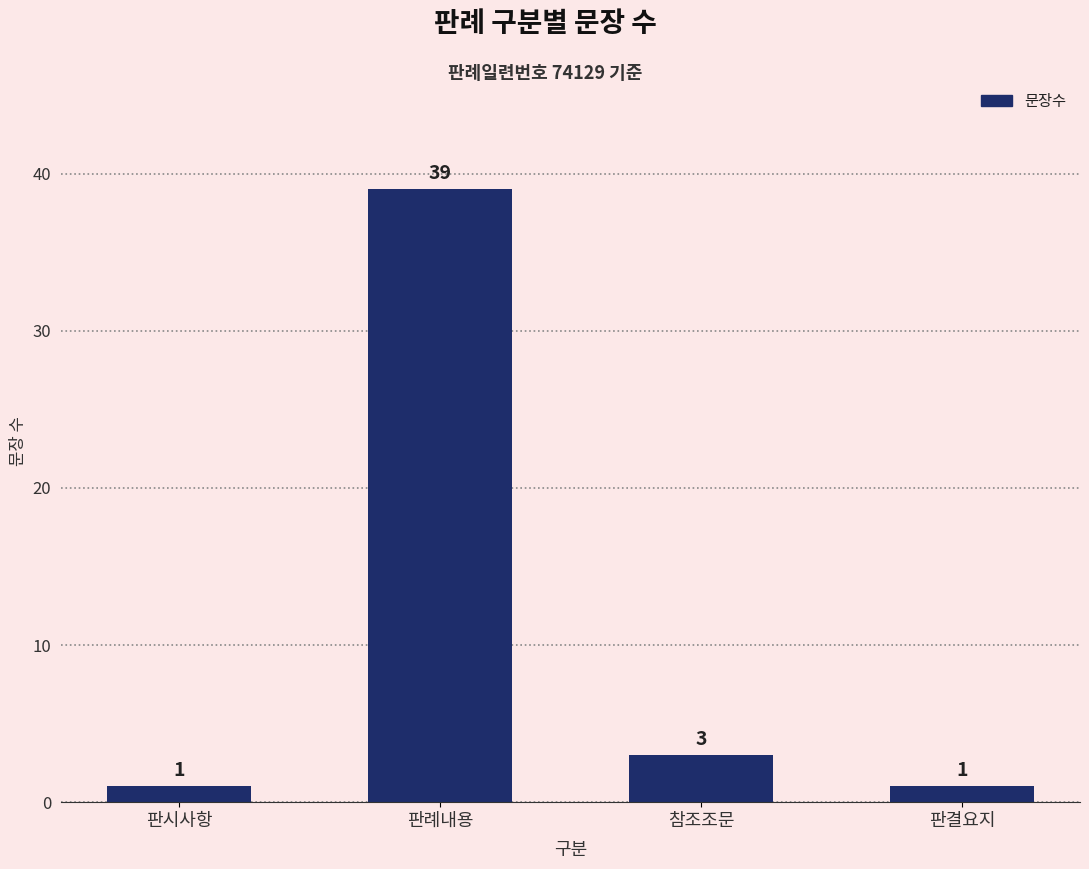

The value at 판시사항 is 1. True or false?

True